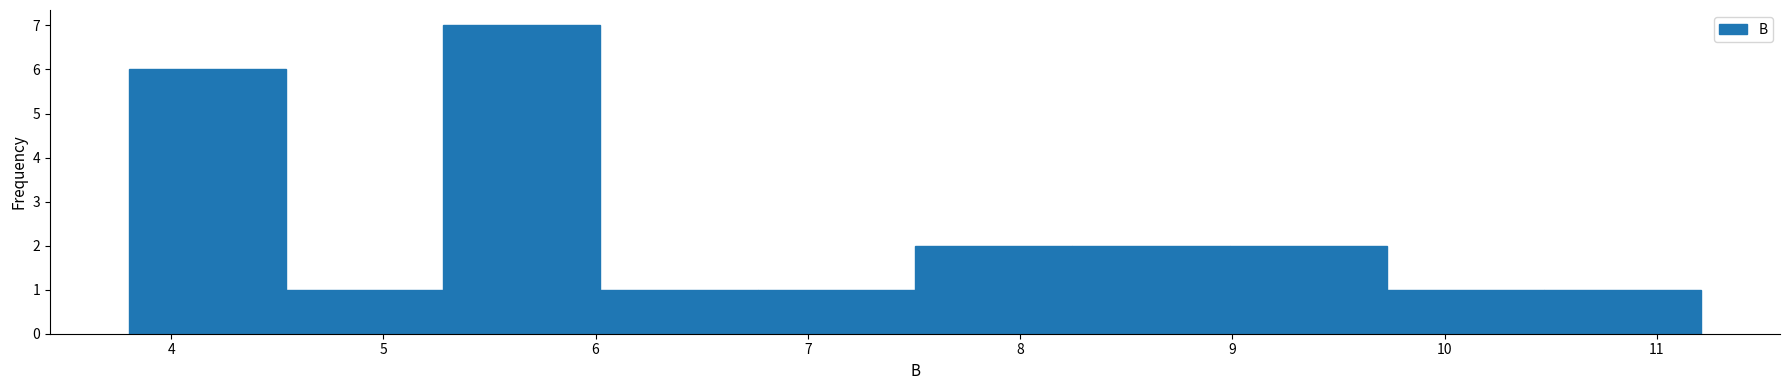

Reading left to right, transcribe this chart: for each bar, give the range it covers on the x-axis and its height. Neither the bar edges nor the heights are printed on the chart, so give them approximately, as read against the axes.

3.8 to 4.5: 6
4.5 to 5.3: 1
5.3 to 6.0: 7
6.0 to 6.8: 1
6.8 to 7.5: 1
7.5 to 8.2: 2
8.2 to 9.0: 2
9.0 to 9.7: 2
9.7 to 10.5: 1
10.5 to 11.2: 1